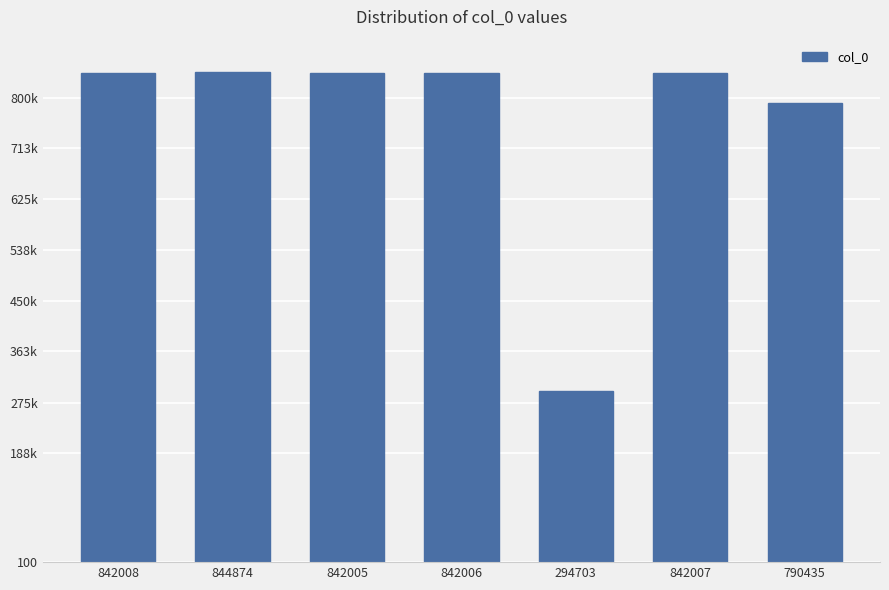

What is the minimum value shown in the chart?

294703